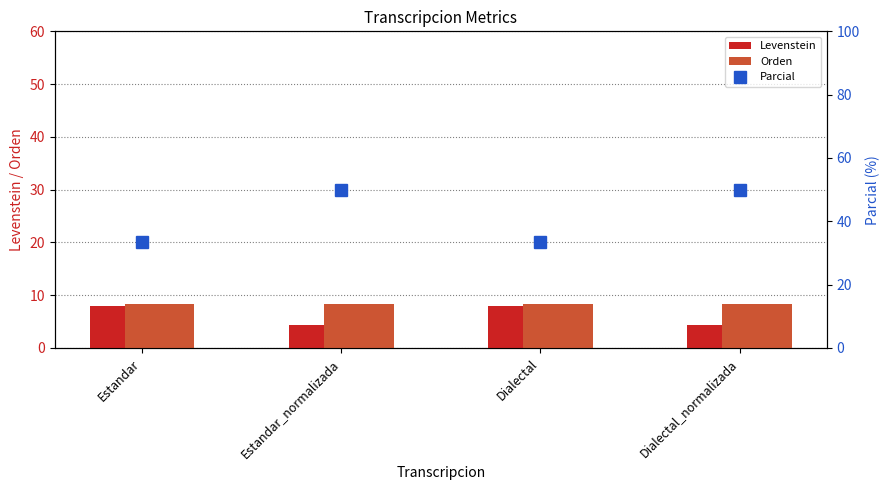

What is the minimum value for Levenstein?

4.3